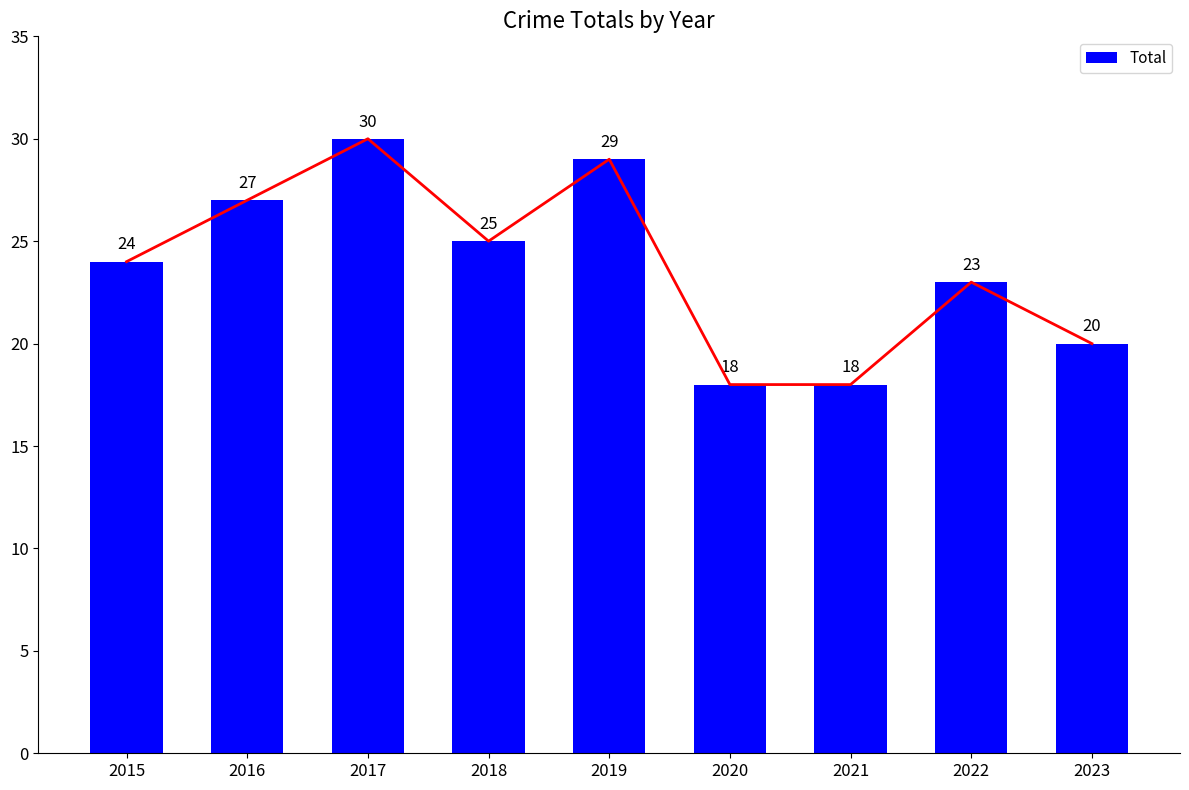

At which category does the chart reach its peak across all series?

2017